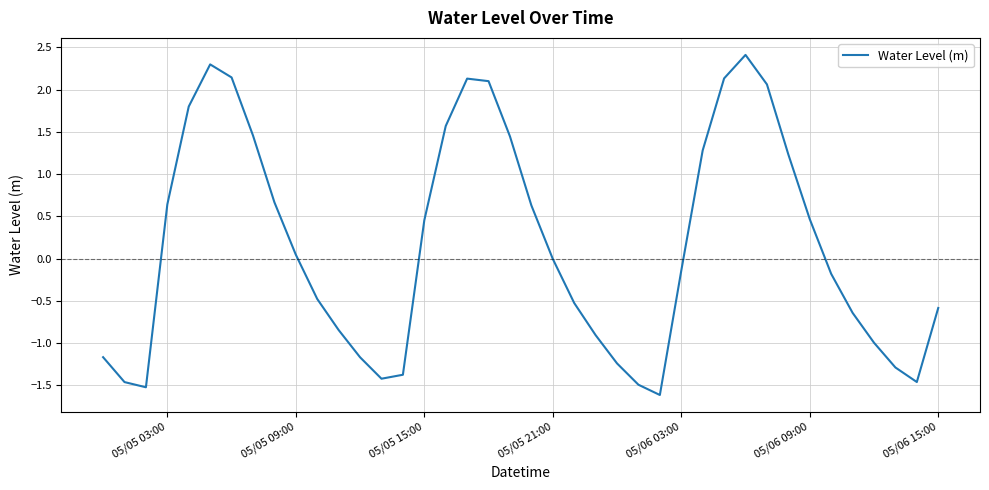

What is the greatest value displayed?

2.4